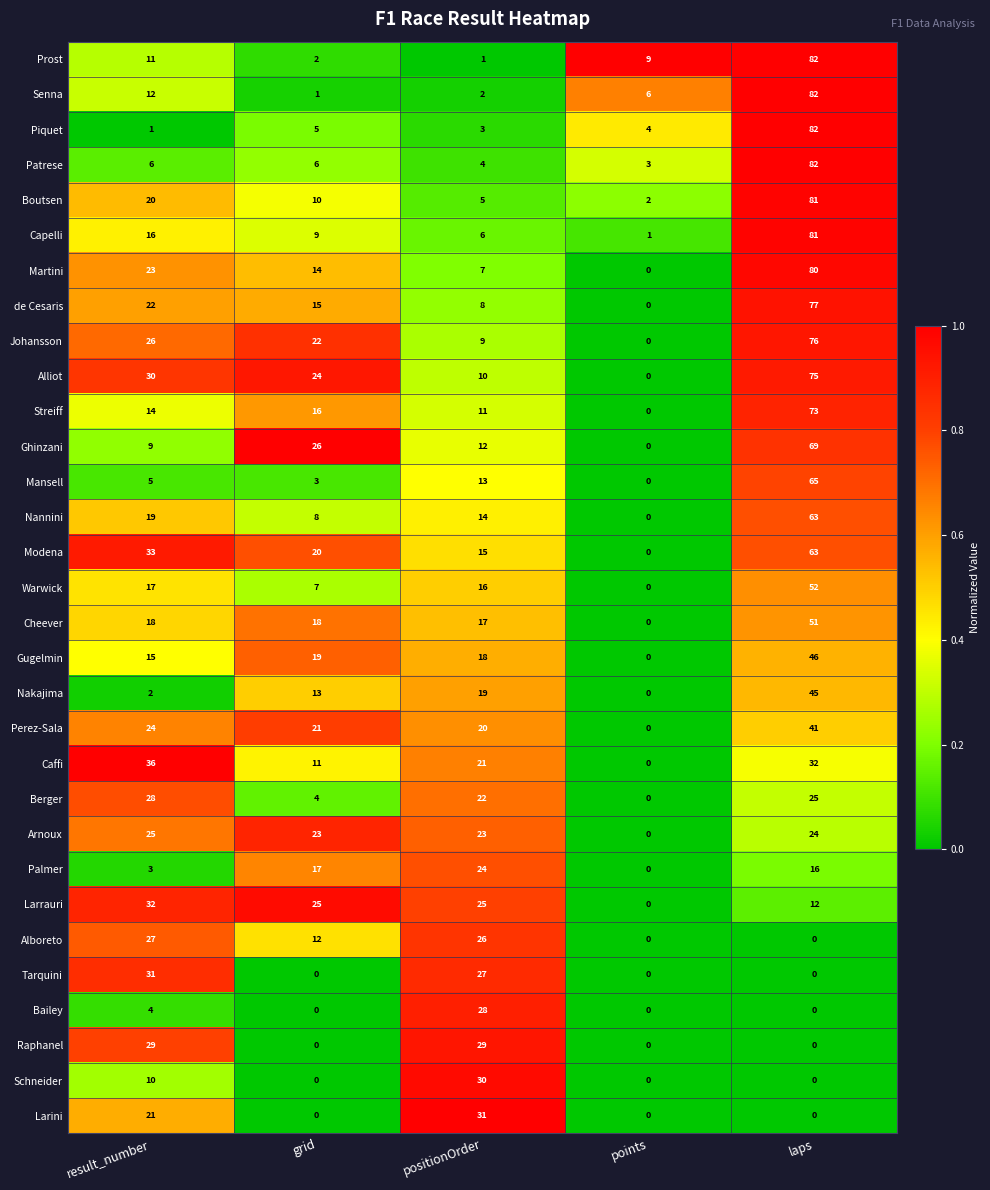

Rank the categories by Nannini value from highest to lowest.

laps, result_number, positionOrder, grid, points